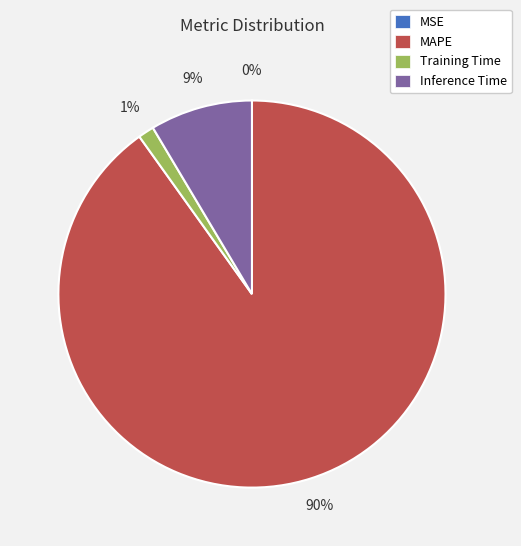

To the nearest percent, what is the difference between the largest and smallest slice percentages?

90%